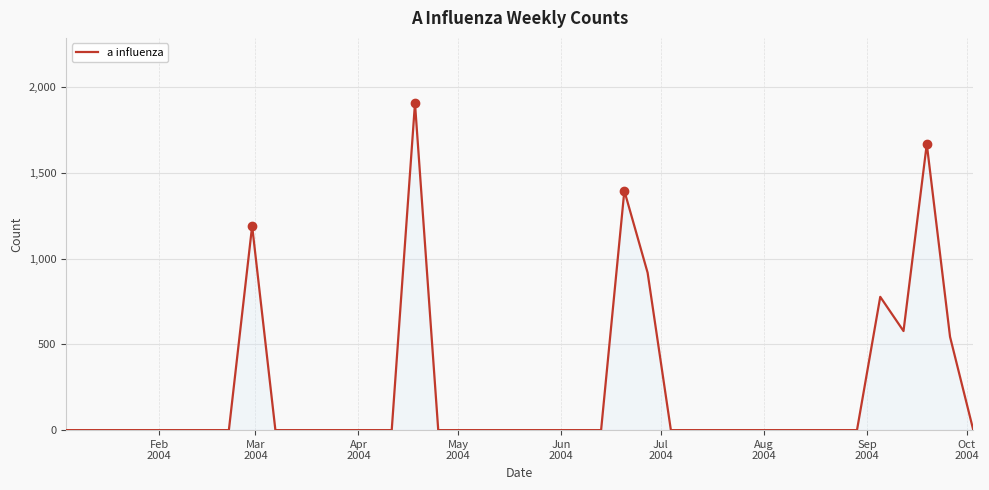

What is the greatest value displayed?

1905.2